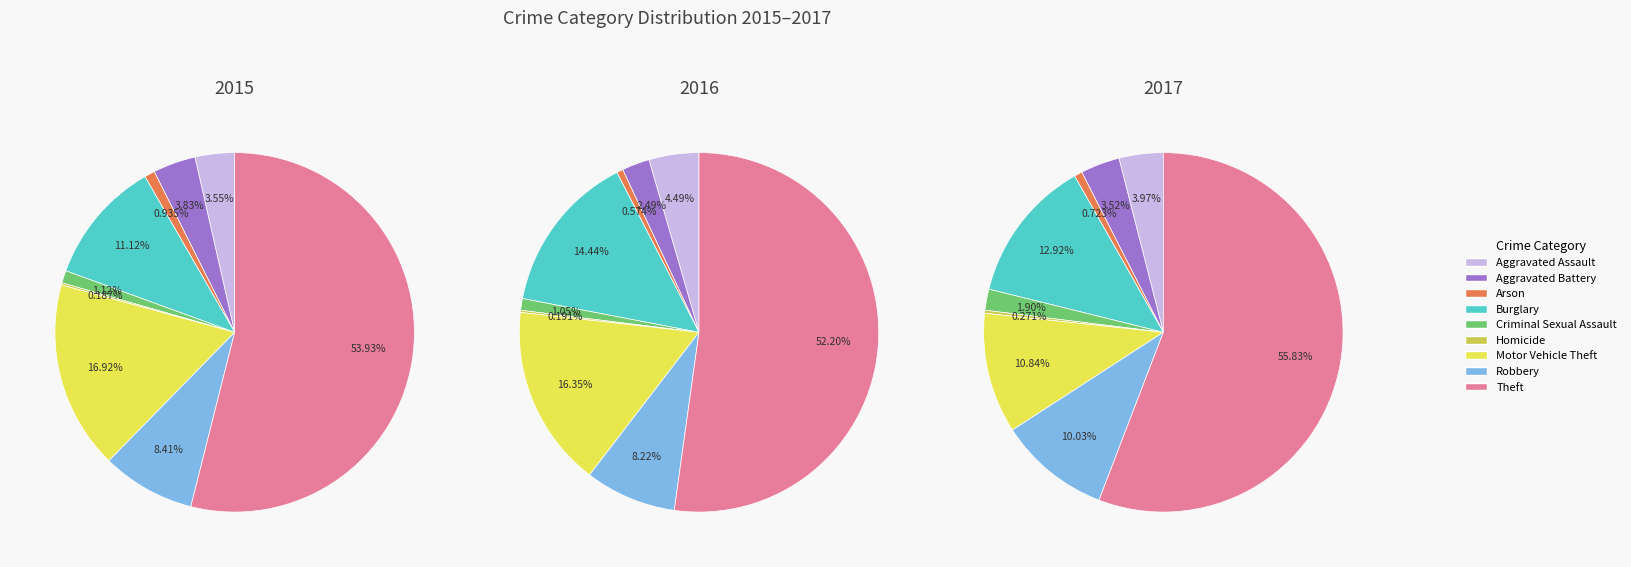

To the nearest percent, what portion does Aggravated Assault represent?

4%